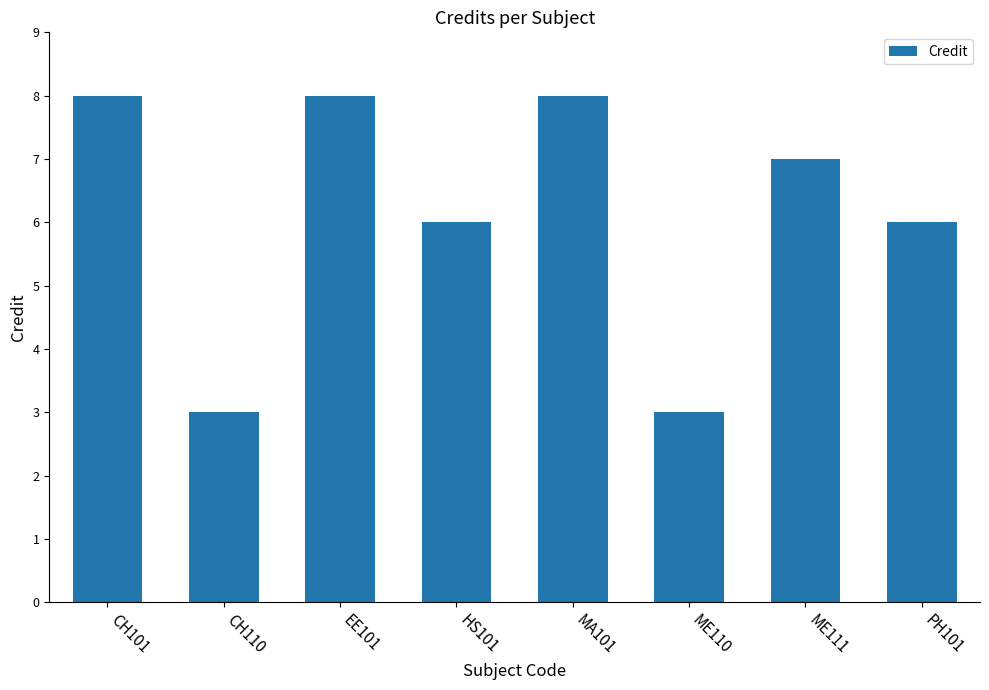

What position from the left is PH101?

8